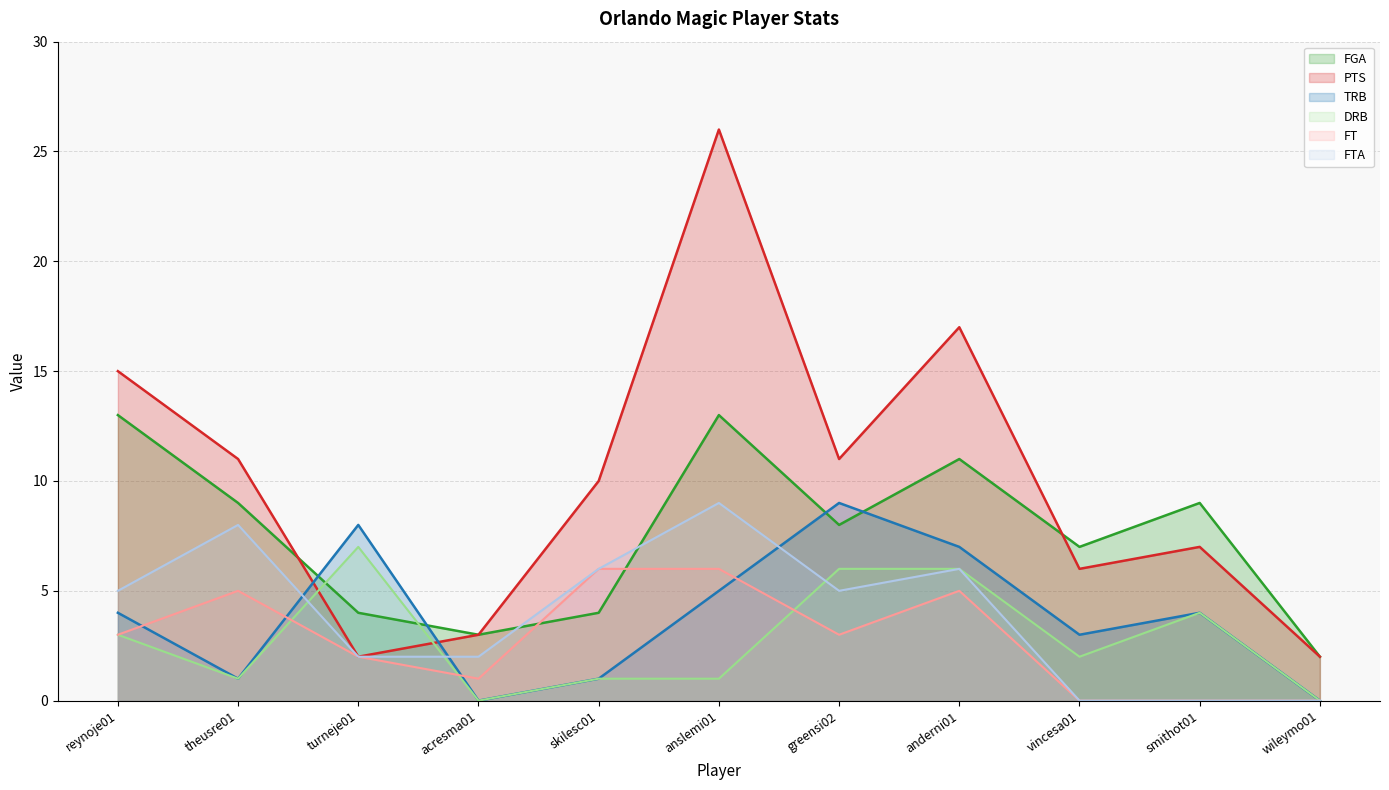

Is the value of FTA at vincesa01 greater than the value of PTS at anderni01?

No